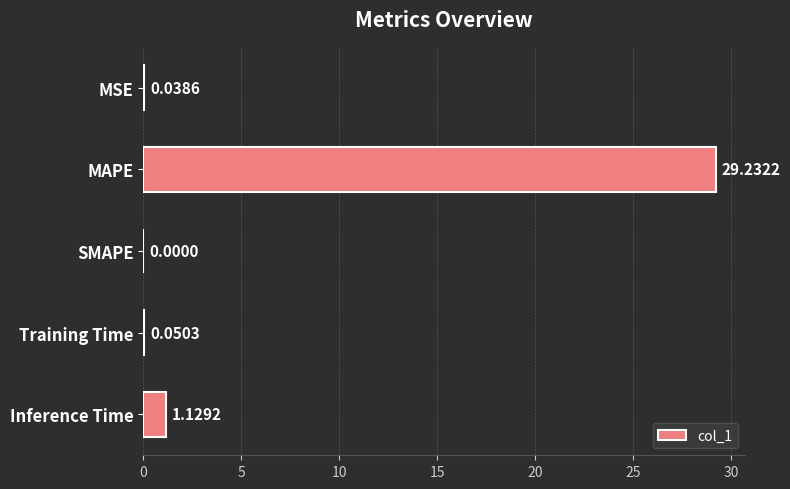

Where is the data nearest to the value 14?

Inference Time